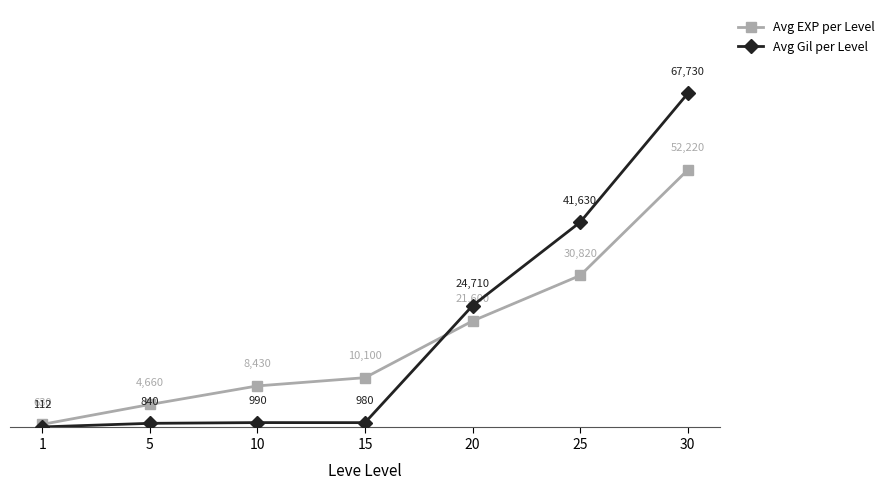

Reading left to right, extract all data points from this chart.

Avg EXP per Level: 1=630	5=4660	10=8430	15=10100	20=21600	25=30820	30=52220
Avg Gil per Level: 1=112	5=840	10=990	15=980	20=24710	25=41630	30=67730